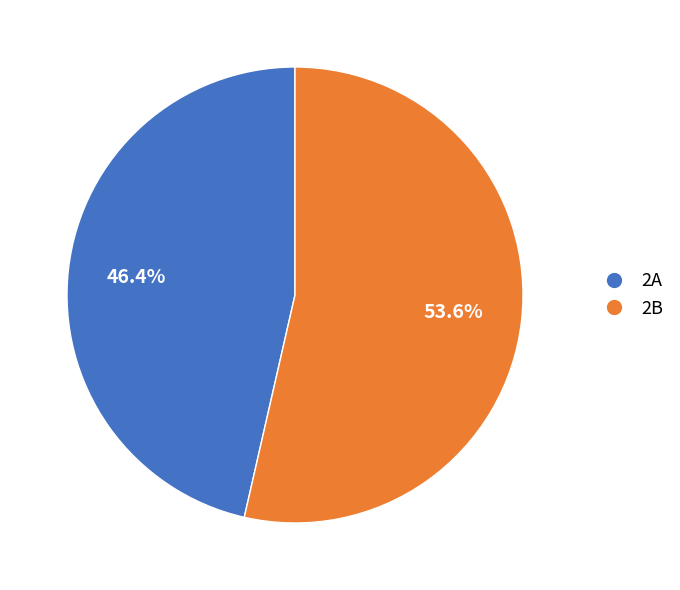

How many segments does this pie chart have?

2